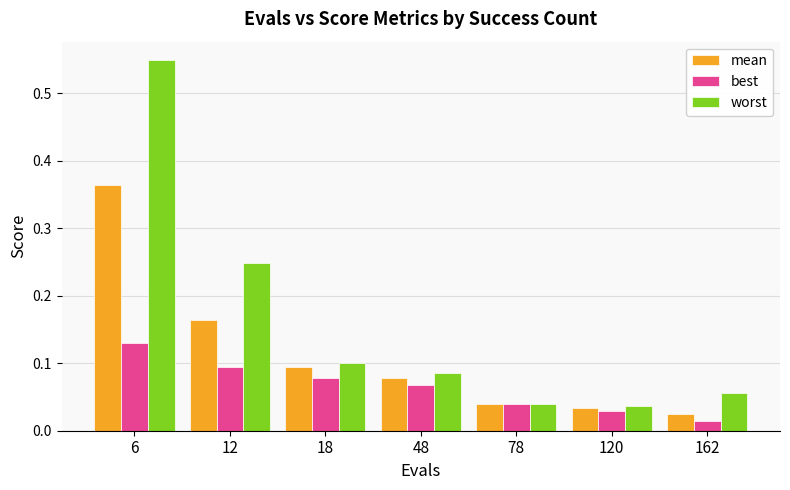

Between 6 and 18, which series saw the biggest shift?

worst